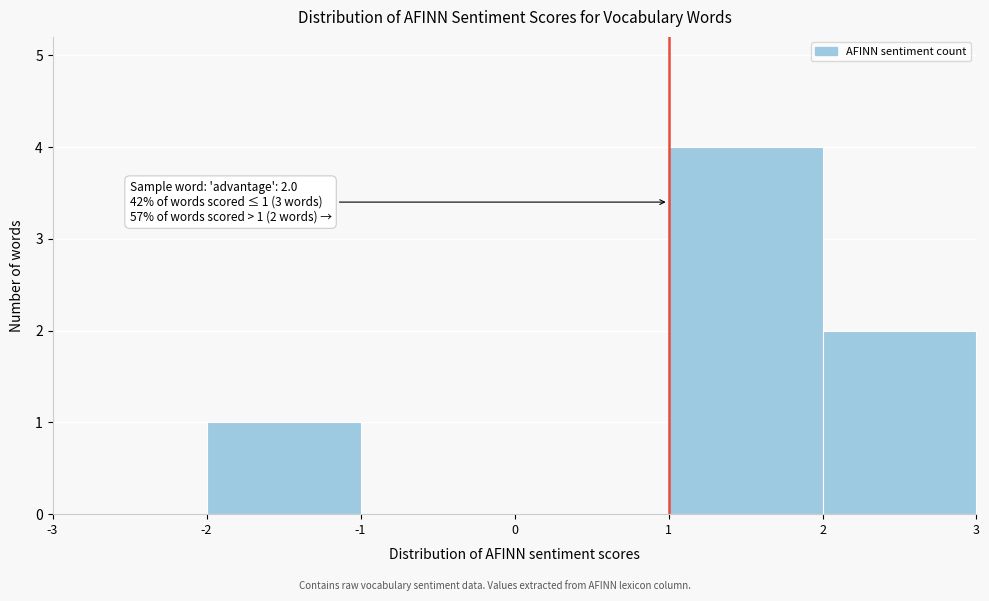

Which range on the x-axis has the tallest bar?

1 to 2